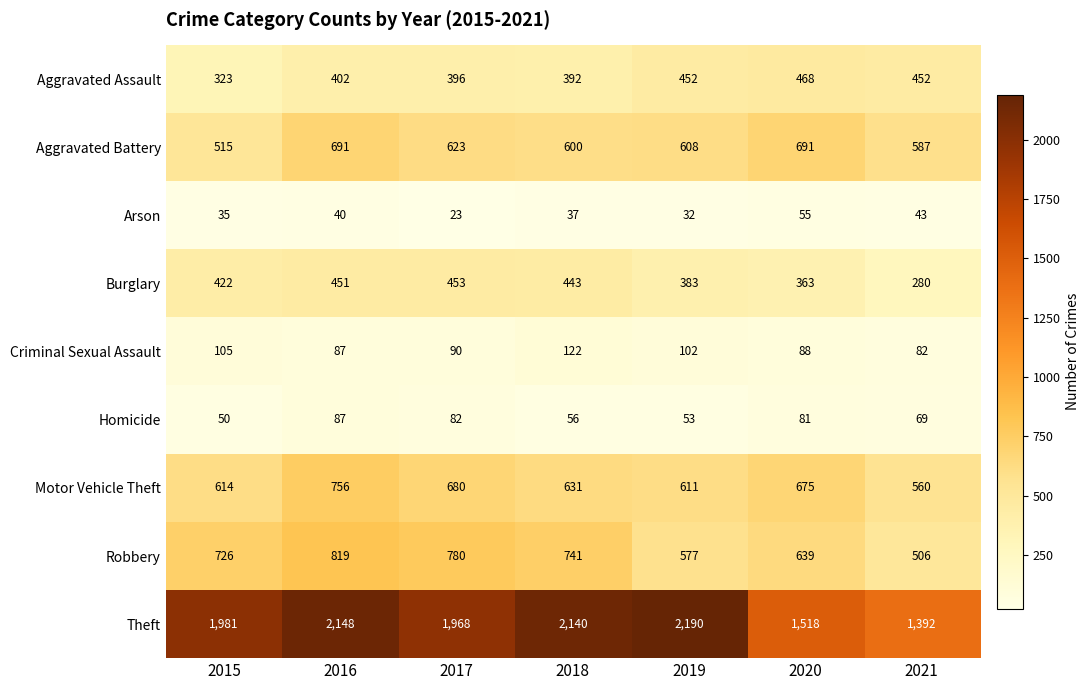

At how many categories does at least one series exceed 1519?

5